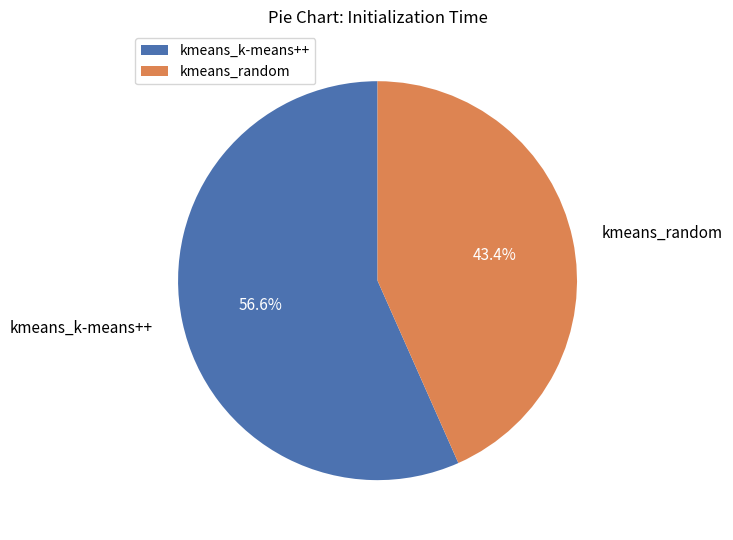

True or false: kmeans_k-means++ accounts for 57% of the total.

True